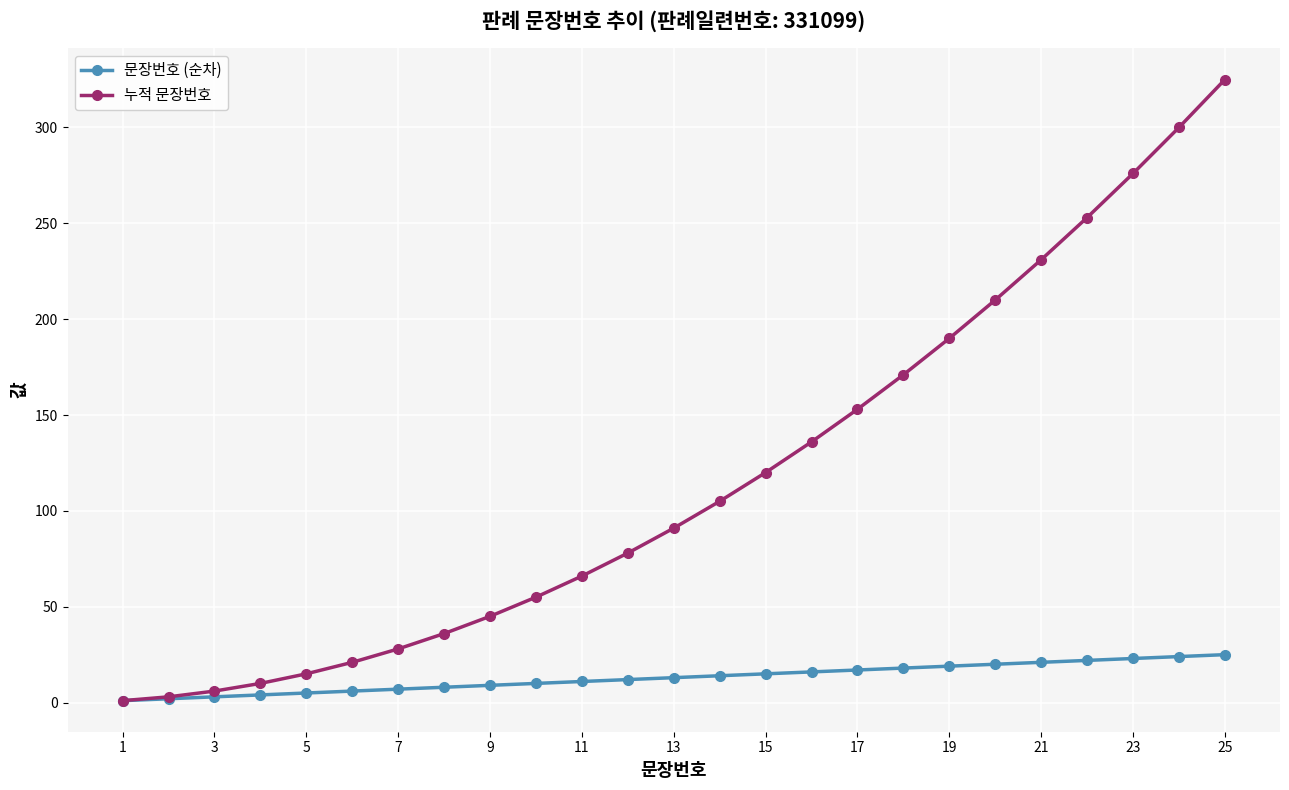

What is the minimum value shown in the chart?

1